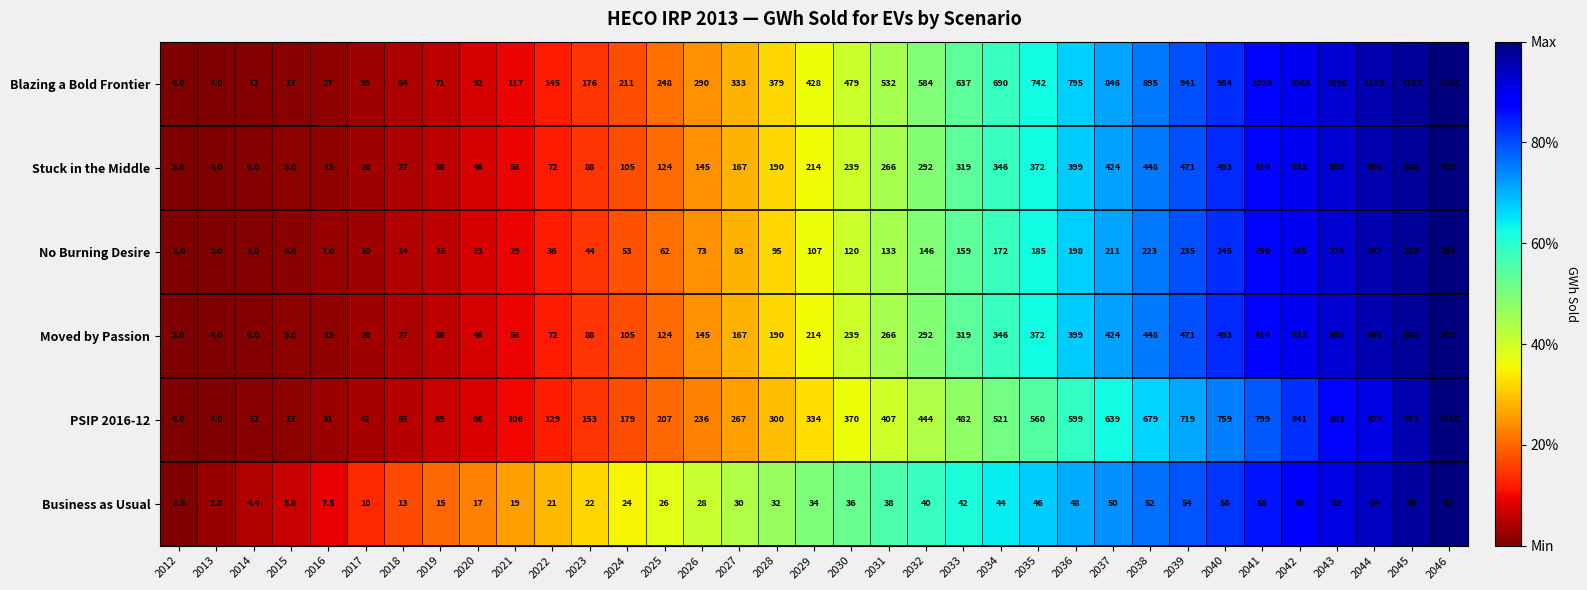

List the labels in order of Stuck in the Middle value, smallest first.

2012, 2013, 2014, 2015, 2016, 2017, 2018, 2019, 2020, 2021, 2022, 2023, 2024, 2025, 2026, 2027, 2028, 2029, 2030, 2031, 2032, 2033, 2034, 2035, 2036, 2037, 2038, 2039, 2040, 2041, 2042, 2043, 2044, 2045, 2046